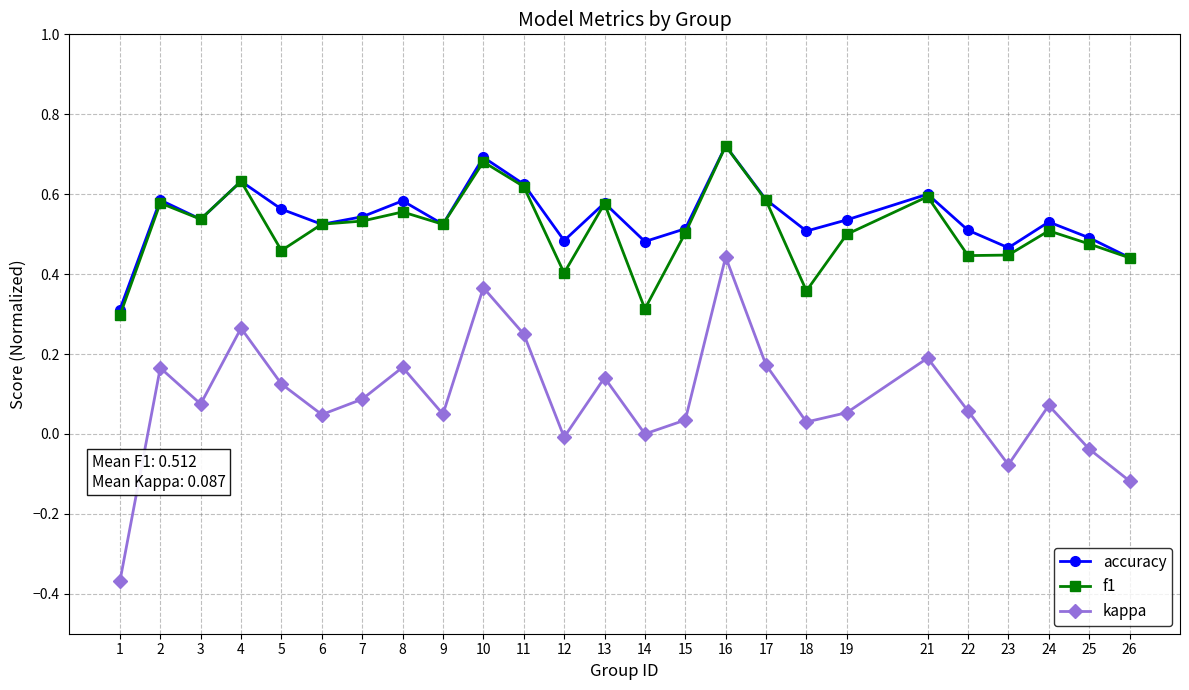

At which label does f1 reach its peak?

16